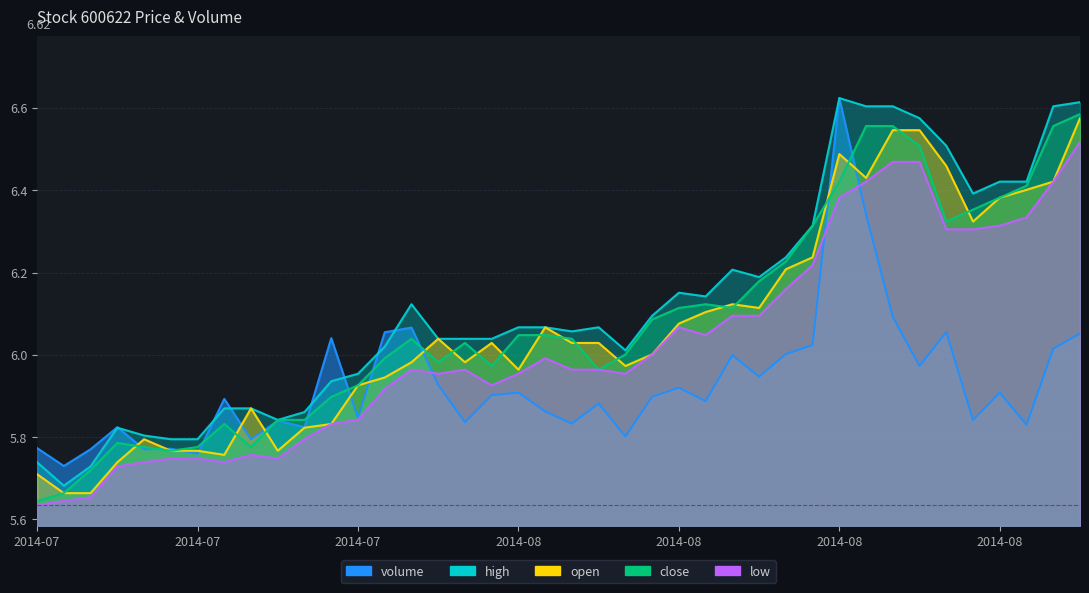

How many data points in open are above 6?

22